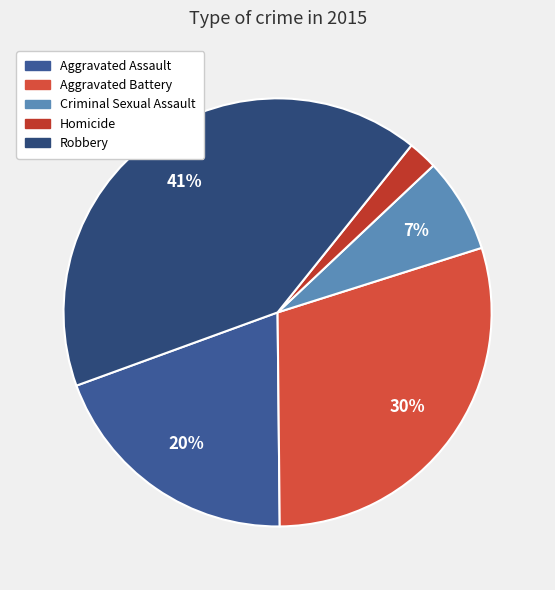

To the nearest percent, what portion does Homicide represent?

2%